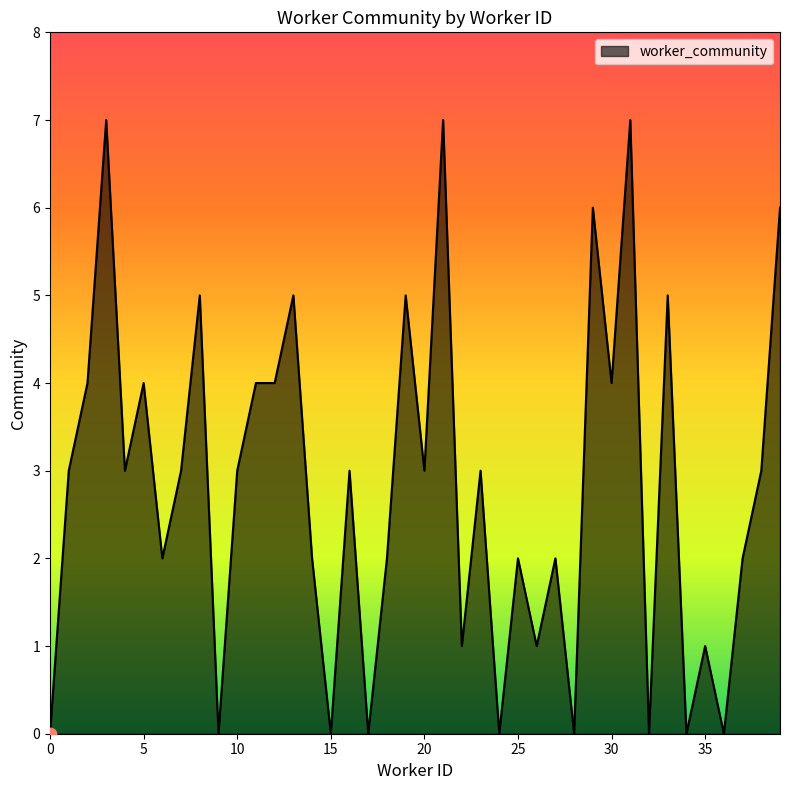

What is the maximum value shown in the chart?

7